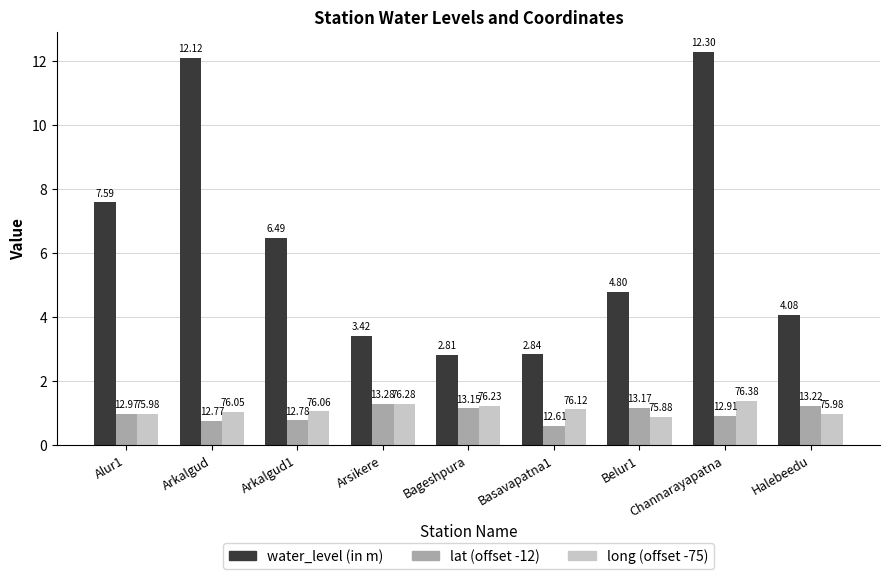

Where is water_level (in m) nearest to the value 7?

Arkalgud1